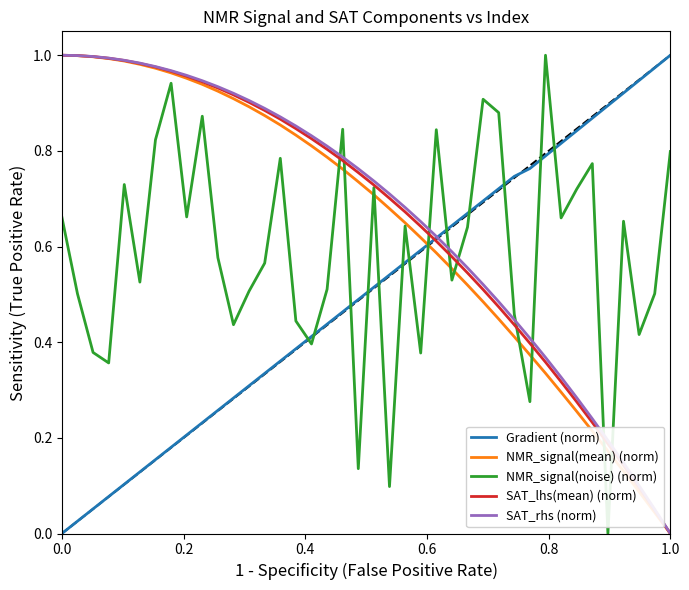

True or false: Gradient (norm) and NMR_signal(mean) (norm) cross at least once.

True